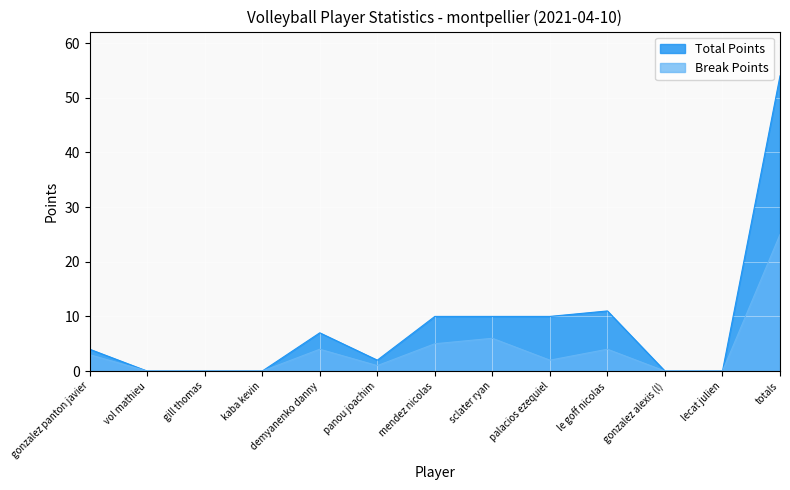

How many values in the Total Points series exceed 4?

6